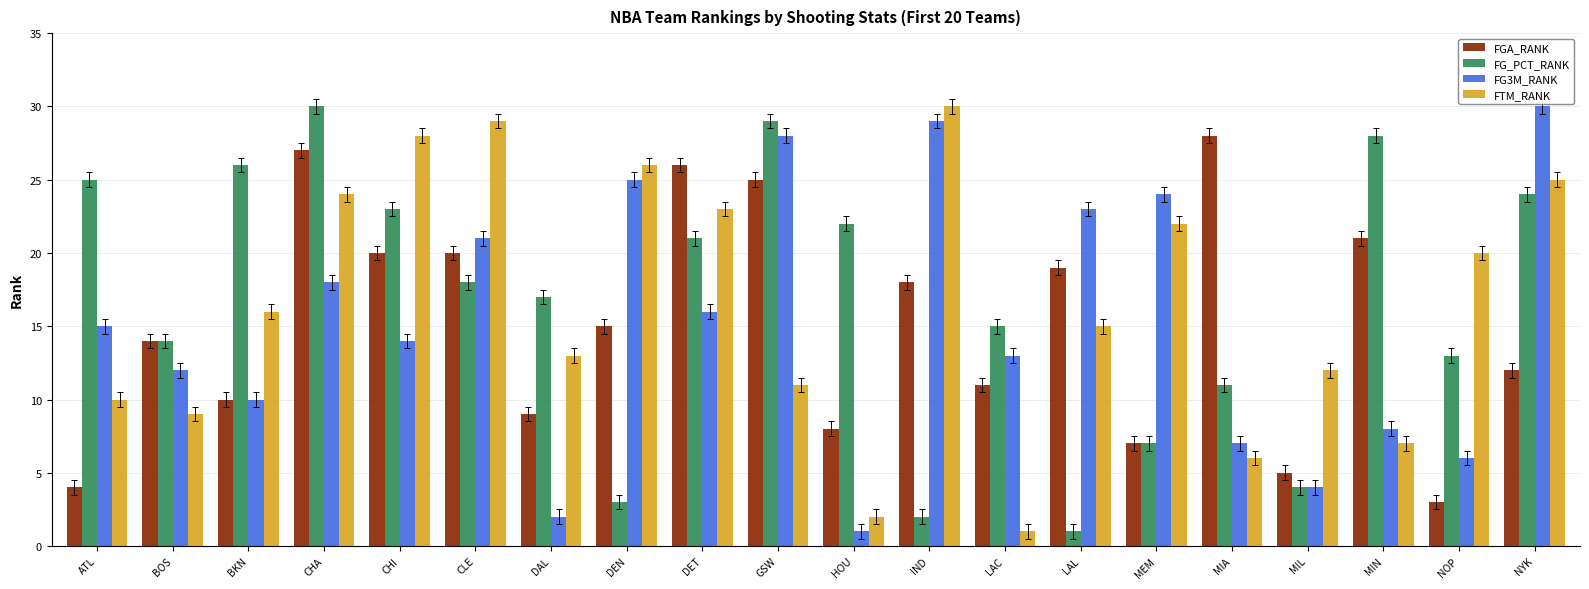

What is the label of the 14th bar from the left?

LAL